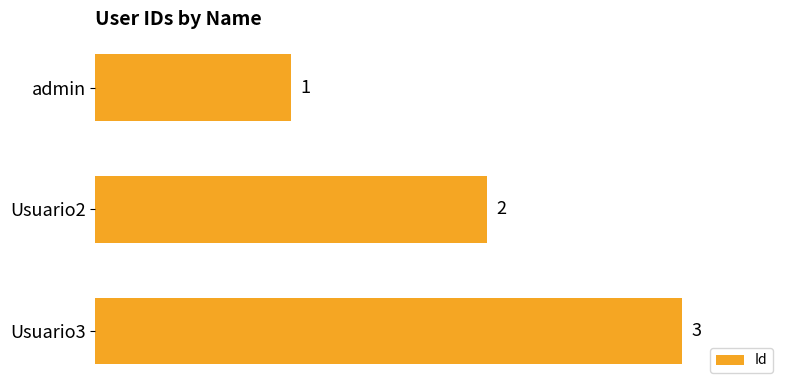

Between admin and Usuario3, which is larger?

Usuario3